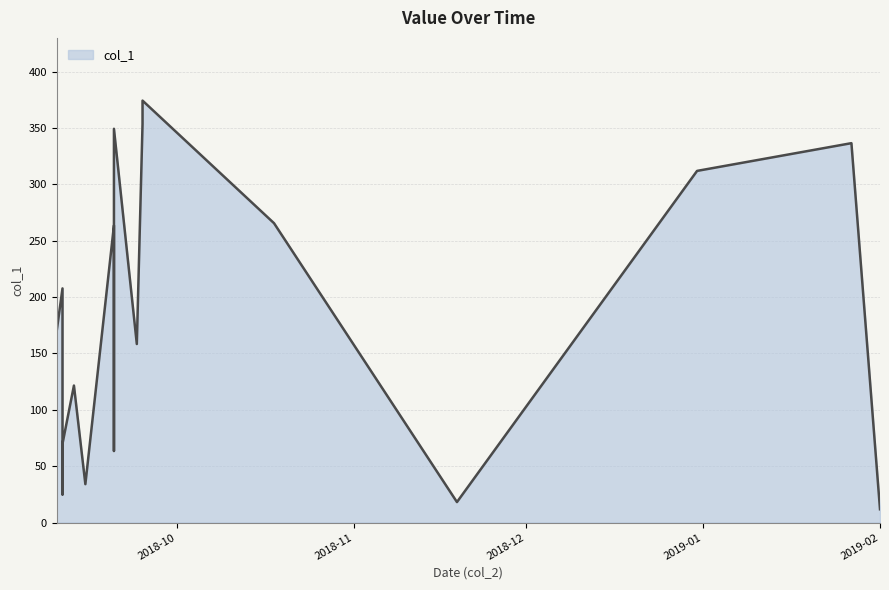

List the labels in order of value, largest first.

2018-09-25, 2018-09-25, 2018-09-20, 2019-01-27, 2018-12-31, 2018-10-18, 2018-09-20, 2018-09-11, 2018-09-10, 2018-09-24, 2018-09-13, 2018-09-11, 2018-09-20, 2018-09-15, 2018-09-11, 2018-11-19, 2019-02-01